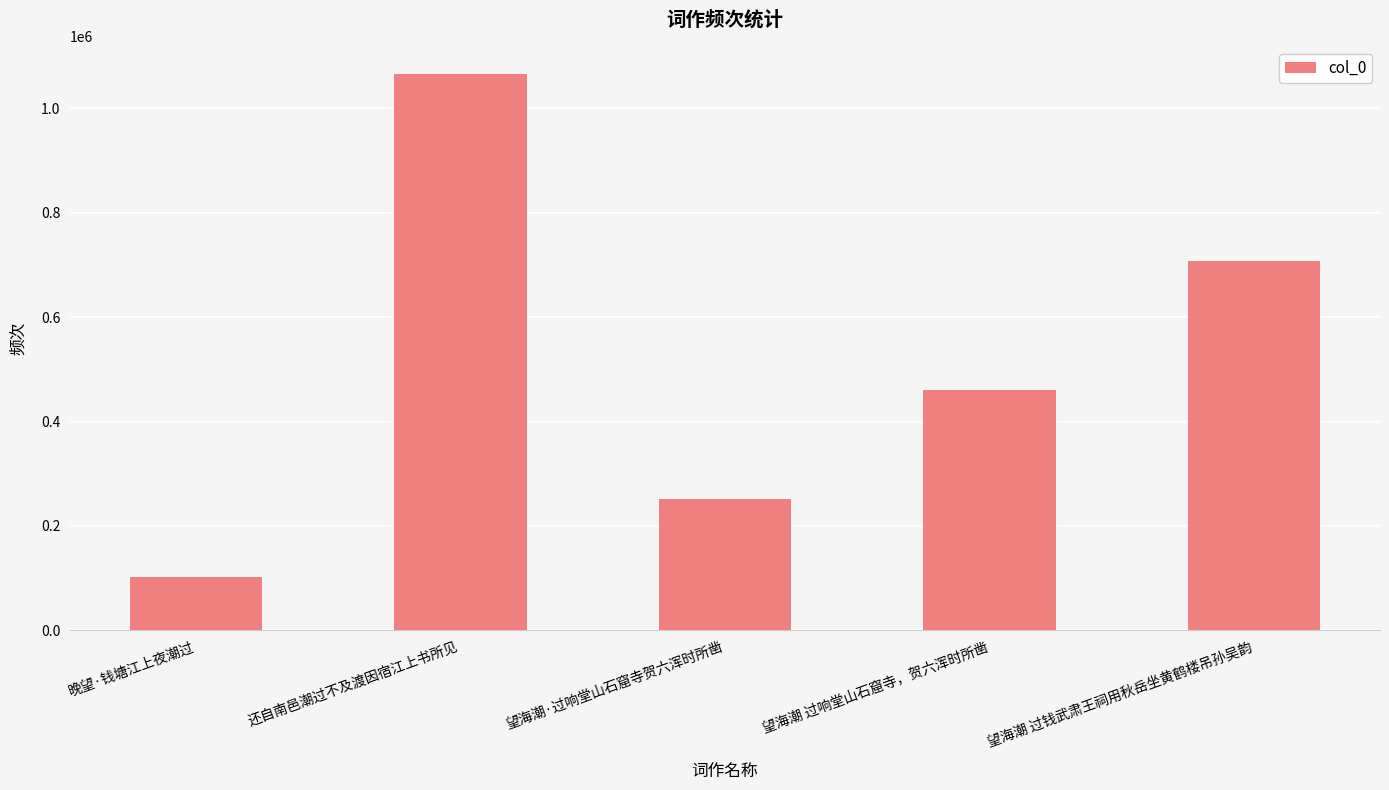

What is the change in value from 晚望·钱塘江上夜潮过 to 望海潮·过响堂山石窟寺贺六浑时所凿?

+149678